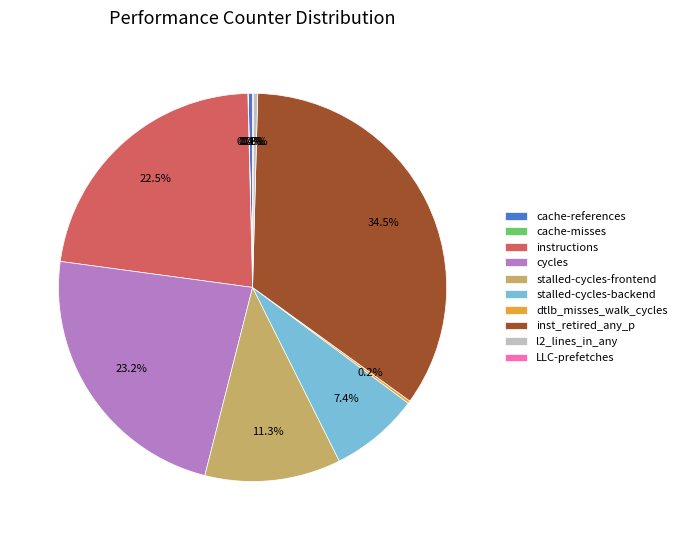

Which slice is the largest?

inst_retired_any_p